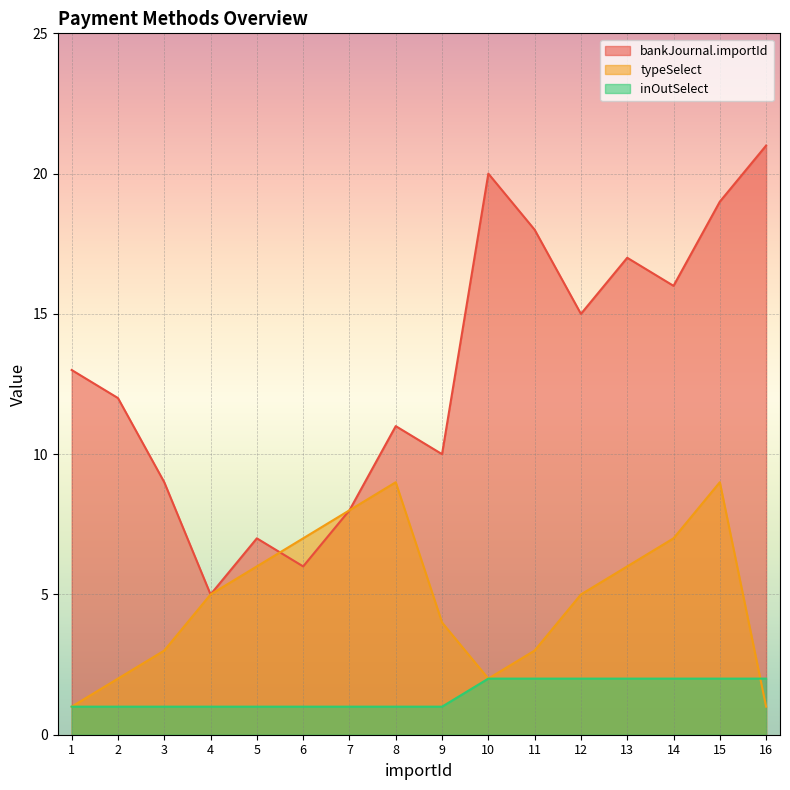

True or false: inOutSelect and typeSelect cross at least once.

True